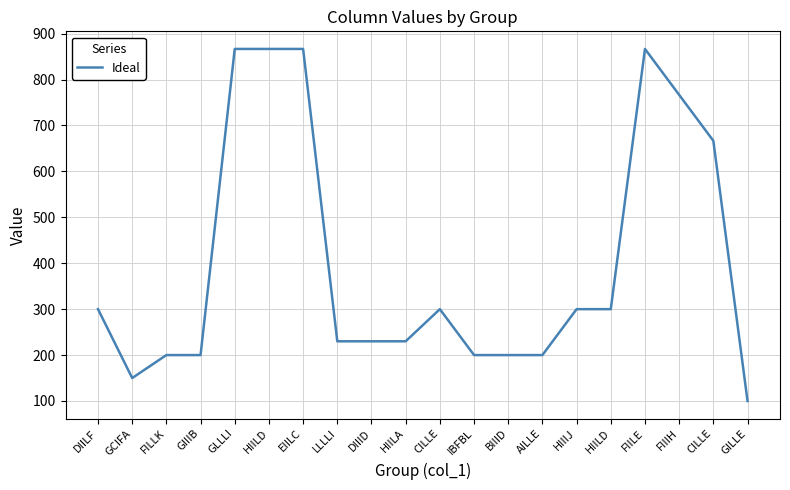

Does the chart have visible grid lines?

Yes